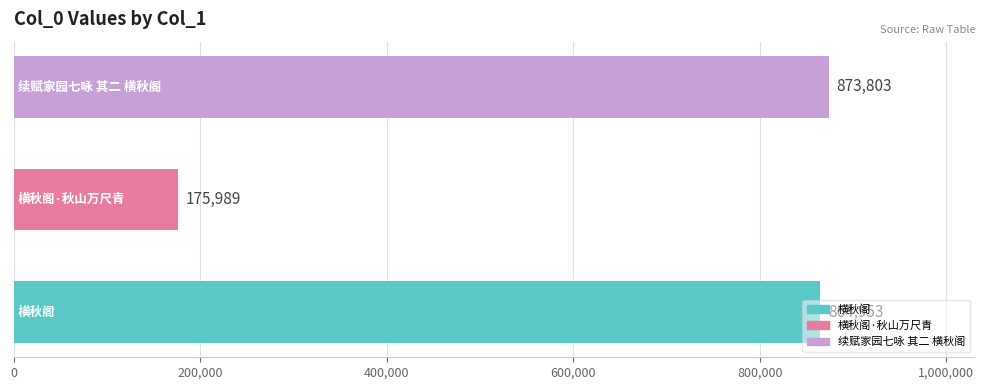

What is the average value?

638248